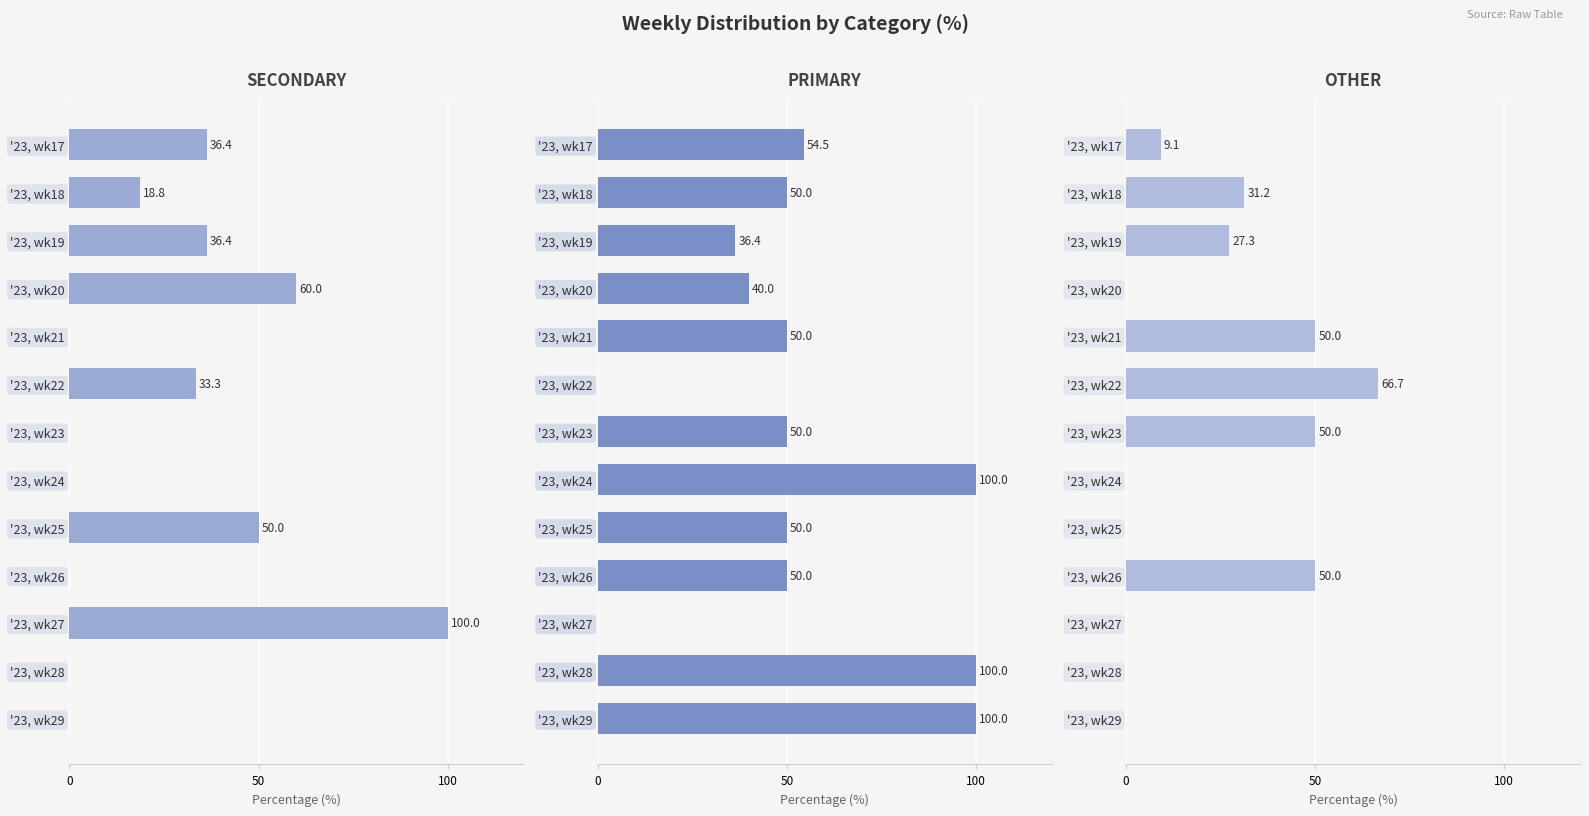

Which series has the widest spread of values?

SECONDARY